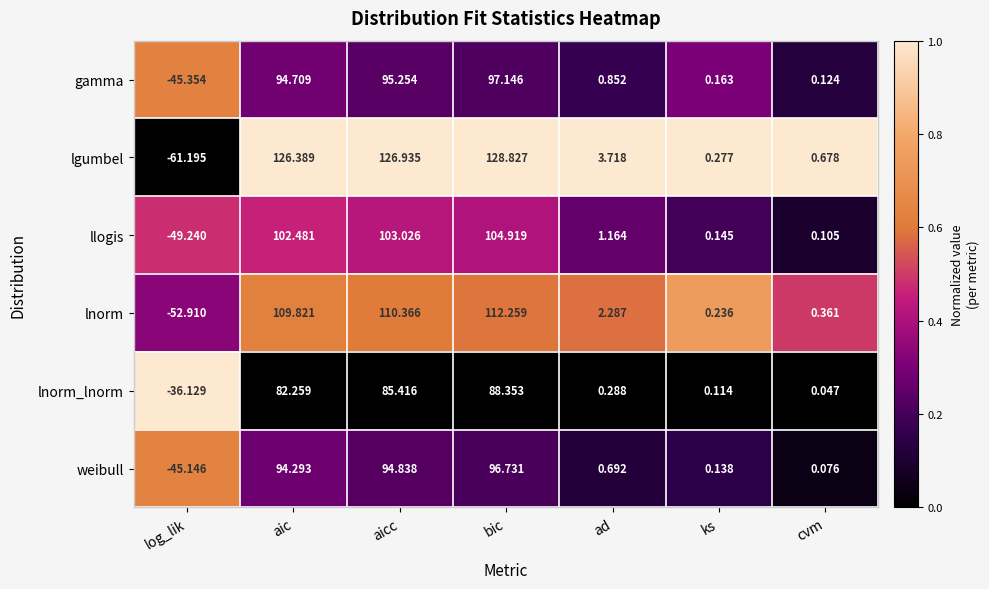

What is the difference between the highest and lowest values at aic?

44.1